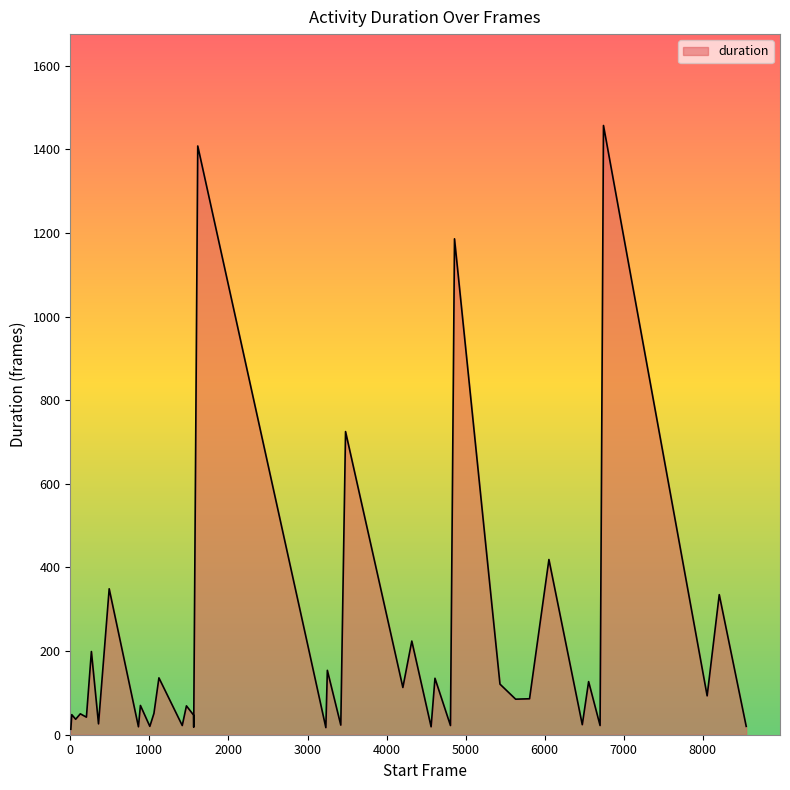

What is the difference between the maximum and minimum values?

1444